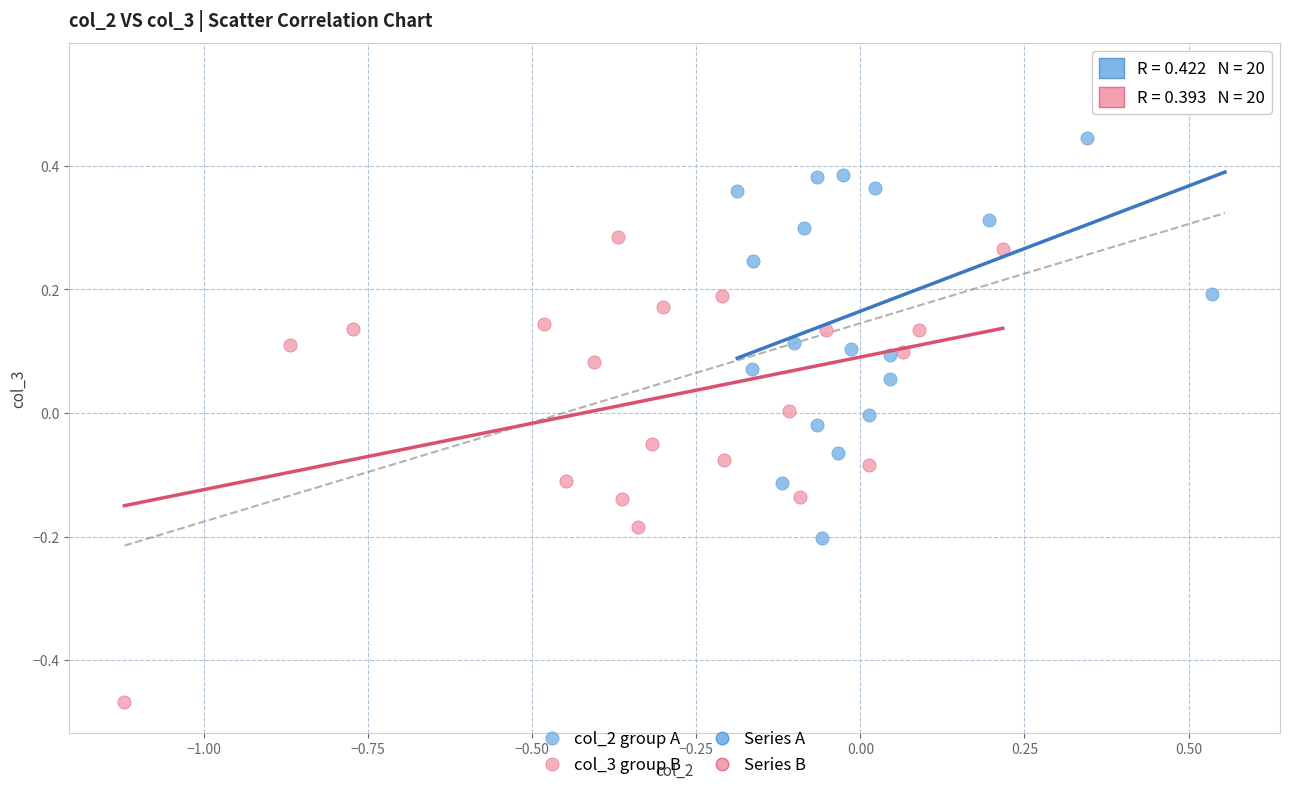

Which series contains the highest Y value?

col_2 group A